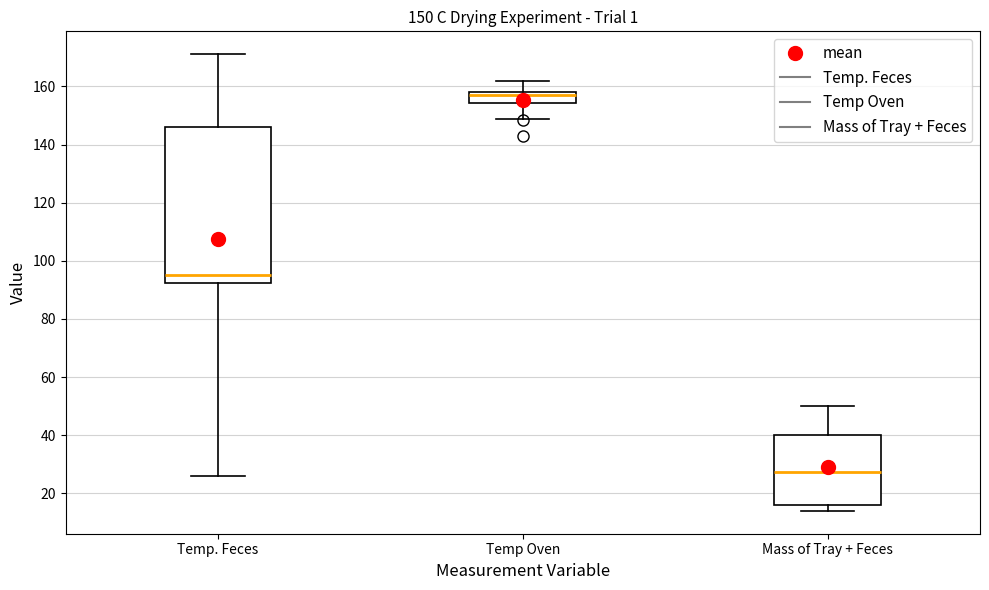

Which box is the tallest, from its lower edge to its upper edge?

Temp. Feces